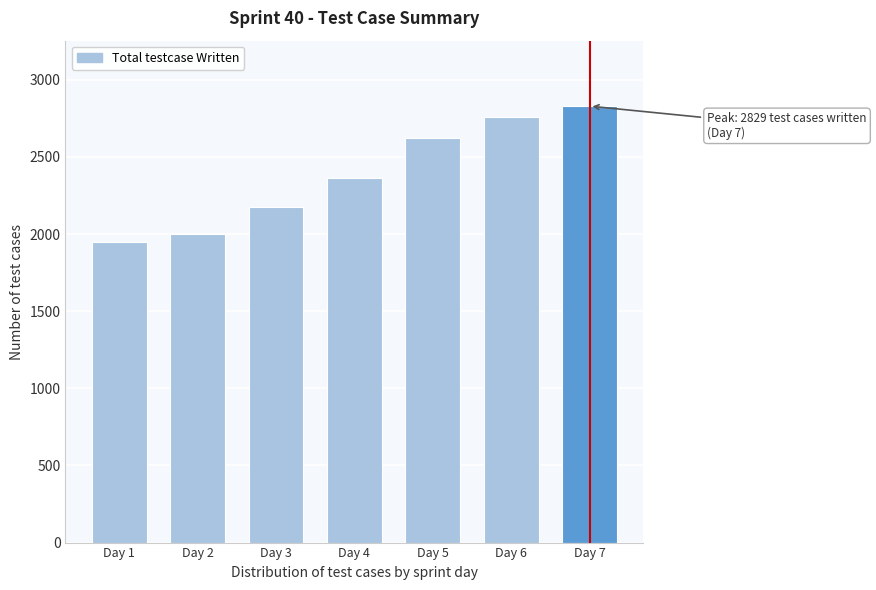

Reading left to right, extract all data points from this chart.

Day 1=1946	Day 2=2000	Day 3=2178	Day 4=2360	Day 5=2620	Day 6=2758	Day 7=2829